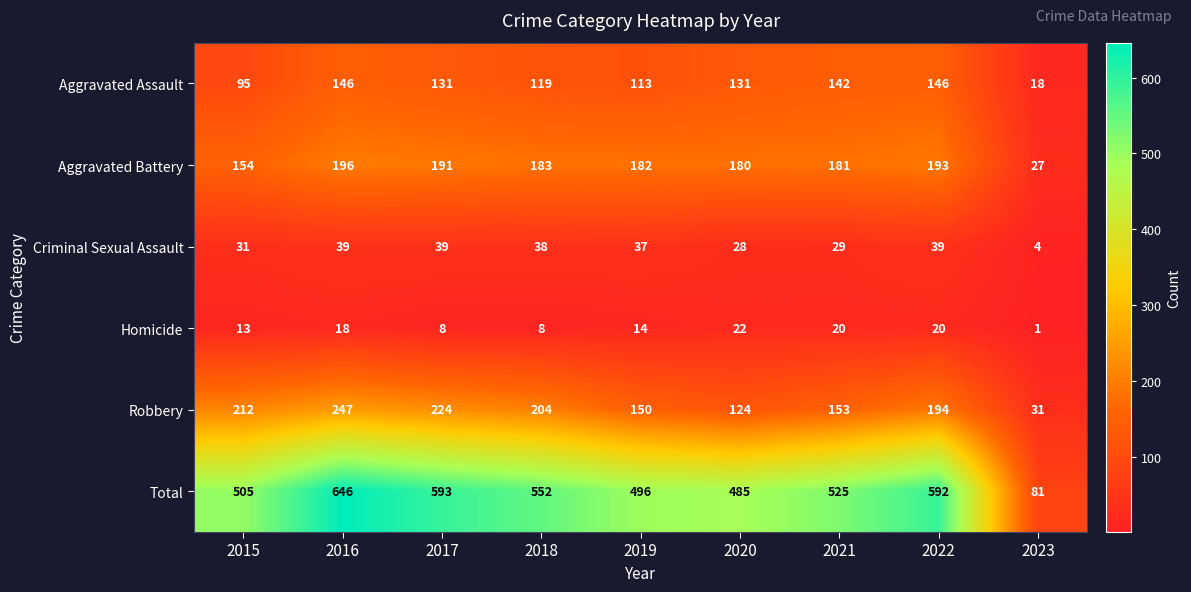

Which series changed the most between 2015 and 2023?

Total